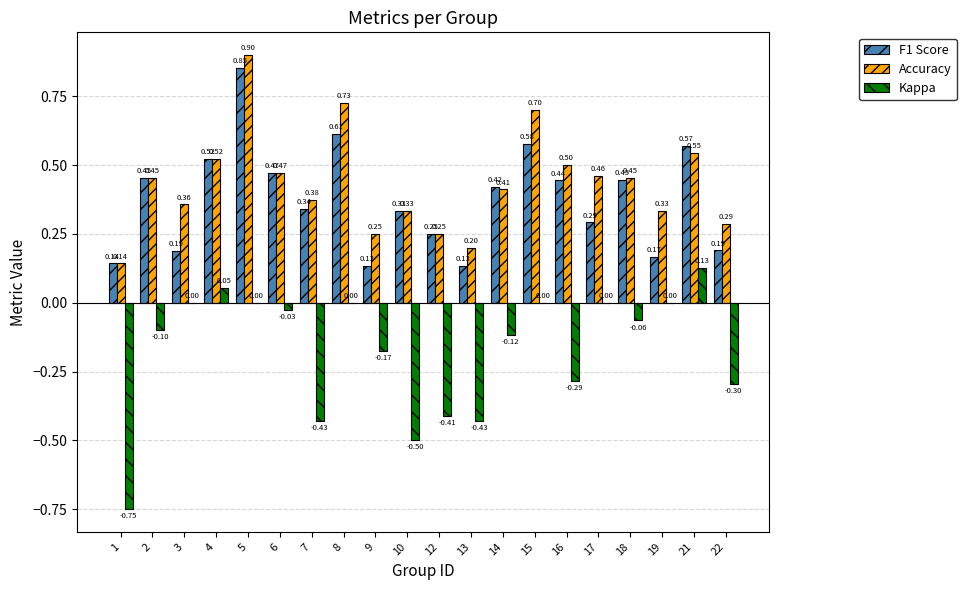

Which label corresponds to the largest value in the chart?

5